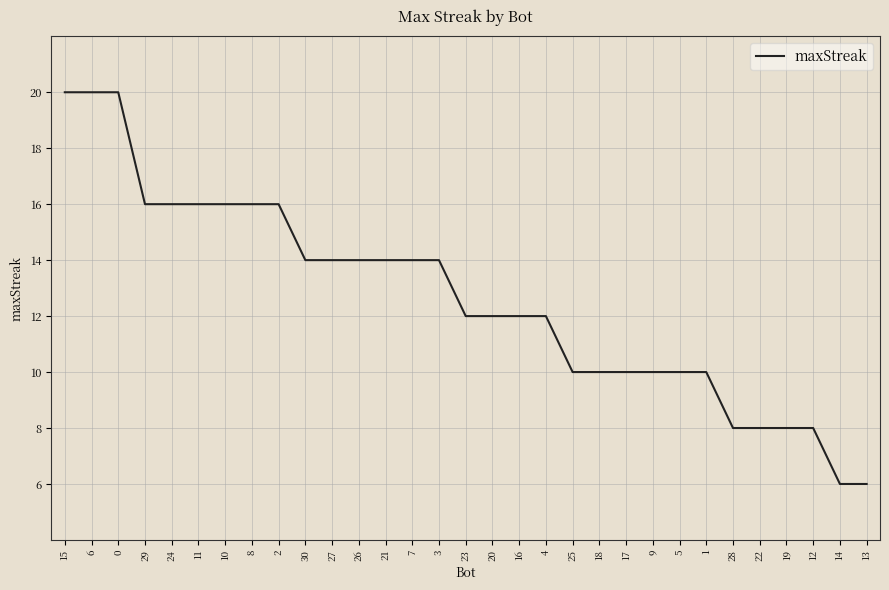

How many lines are shown in the chart?

1